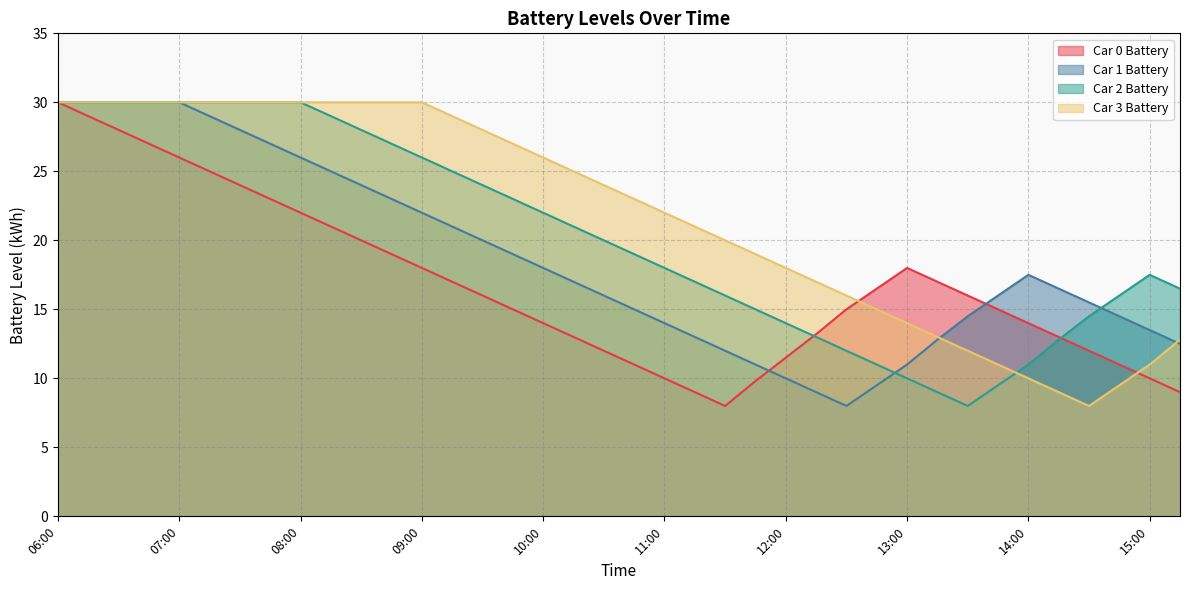

The Car 3 Battery series shows 20.0 at 13:30. True or false?

False